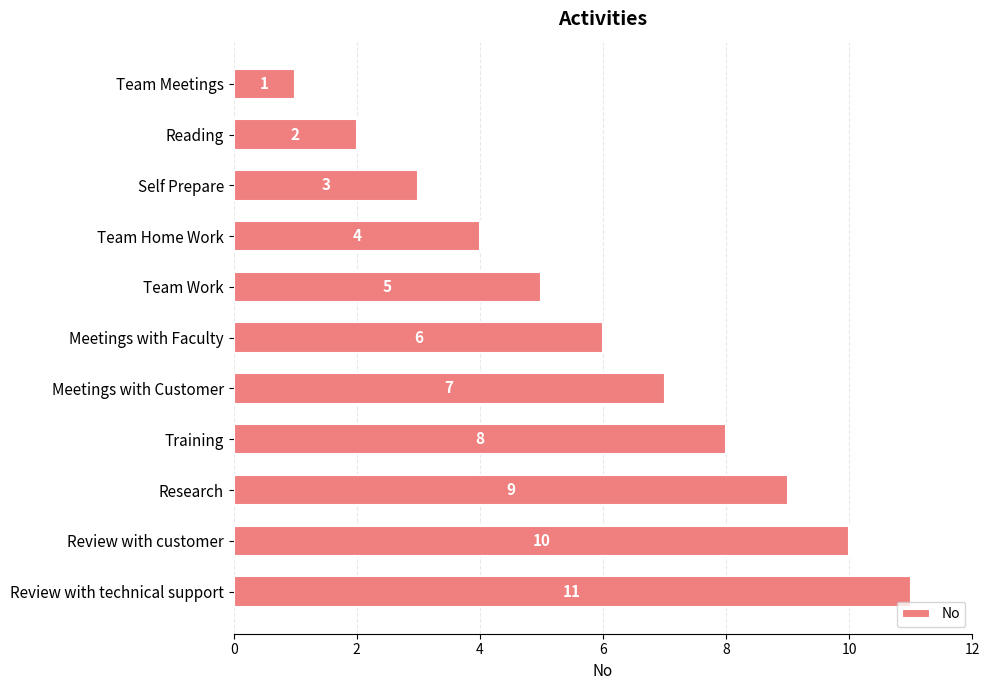

What is the ratio of the value at Self Prepare to the value at Team Work?

0.6